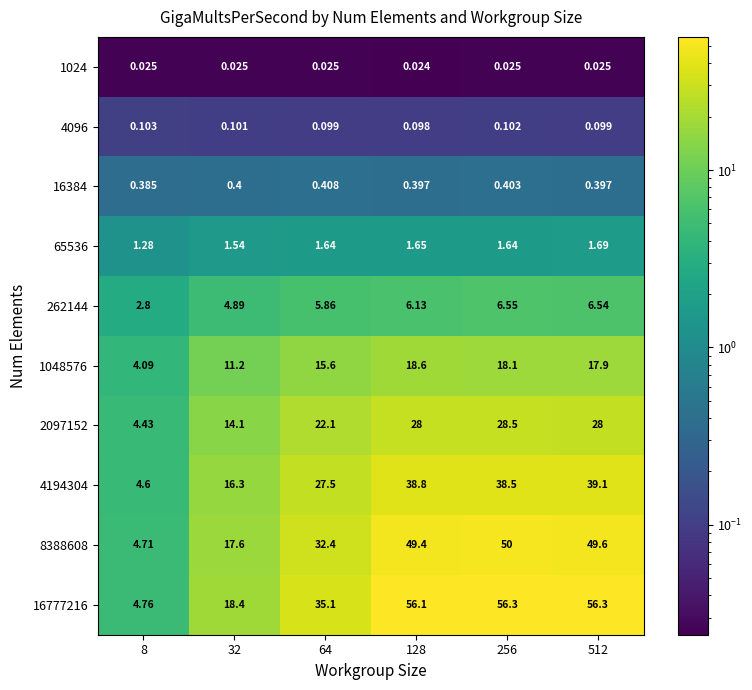

Is the value of 262144 at 8 greater than the value of 1024 at 64?

Yes